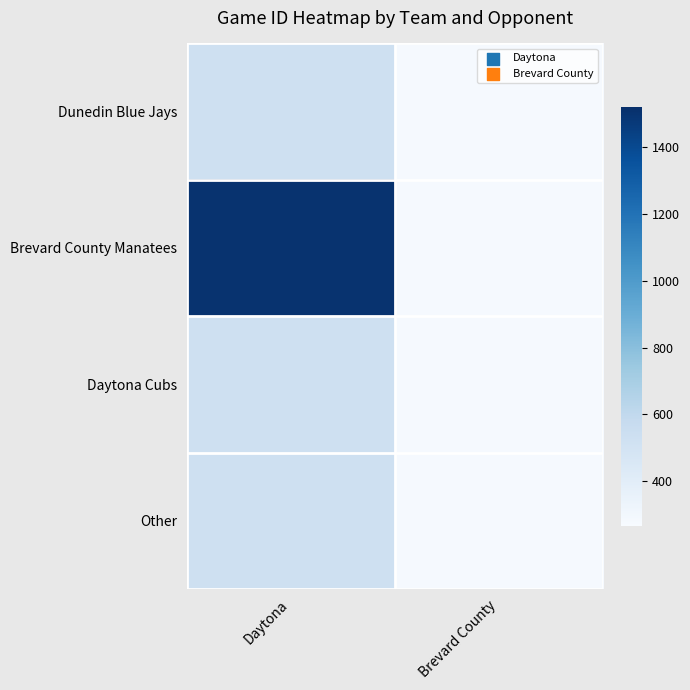

Which category has the highest value across all series?

Daytona